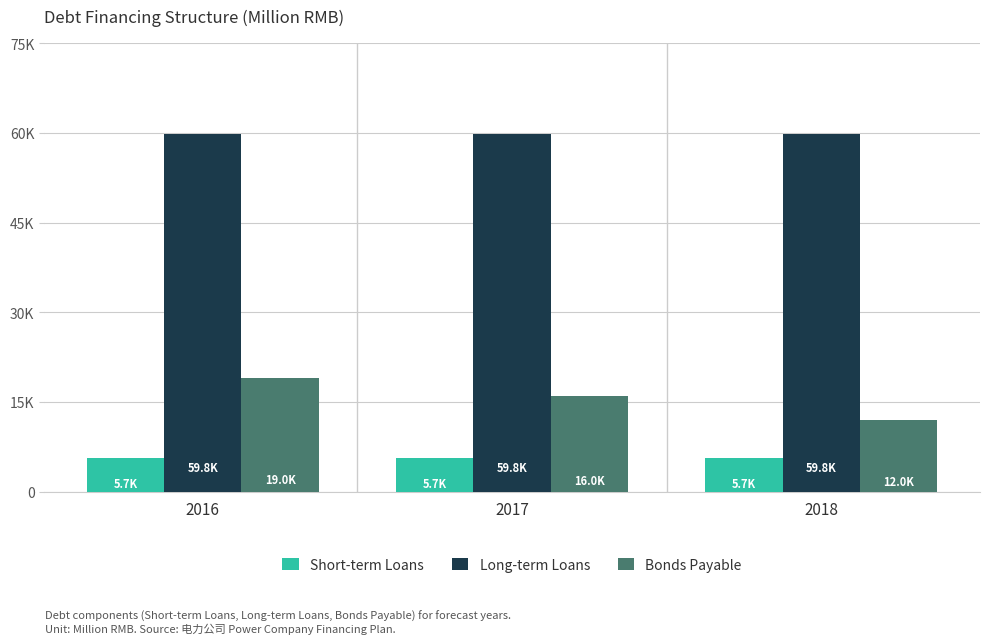

Reading right to left, what are all the values shown in this chart?

Short-term Loans: 2018=5661.5	2017=5661.5	2016=5661.5
Long-term Loans: 2018=59800.0	2017=59800.0	2016=59800.0
Bonds Payable: 2018=12000.0	2017=15955.7	2016=18955.7